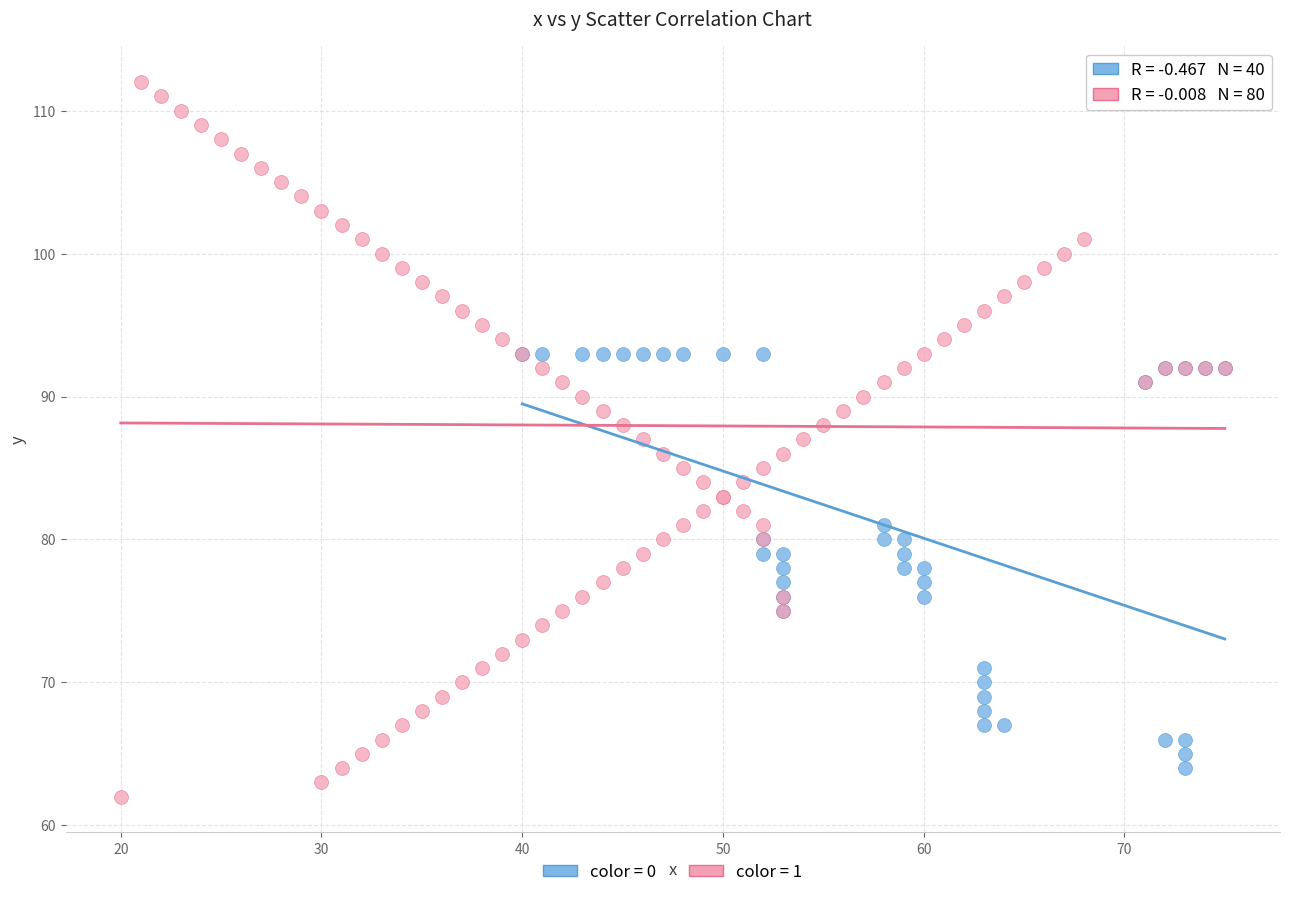

Which series contains the highest Y value?

color = 1